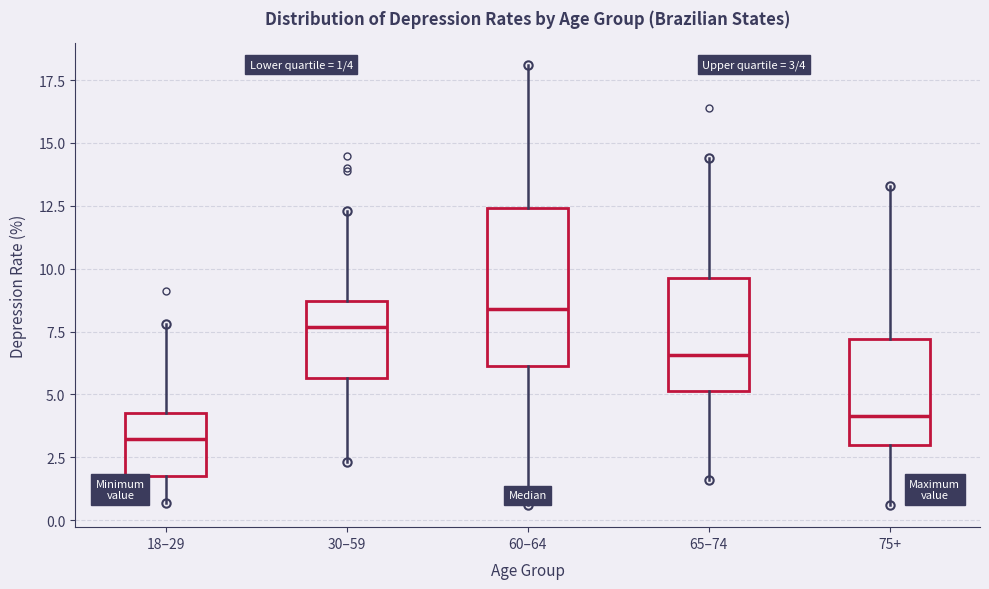

Which box has the highest median line?

60–64